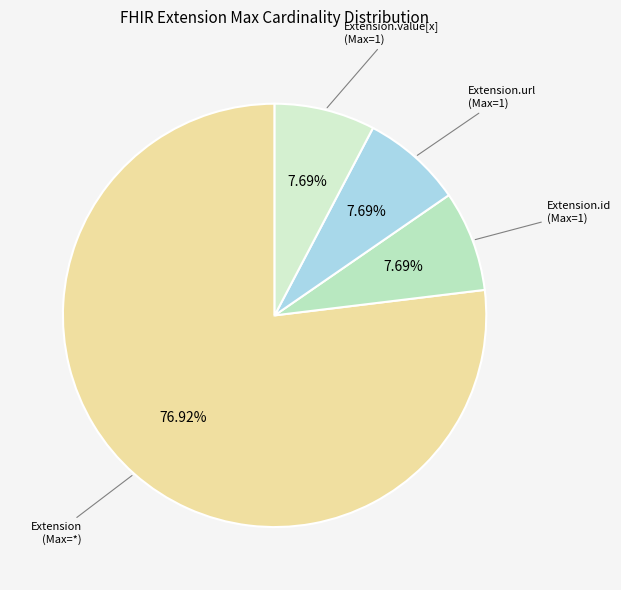

Combined, do Extension.url (Max=1) and Extension (Max=*) account for over 50%?

Yes